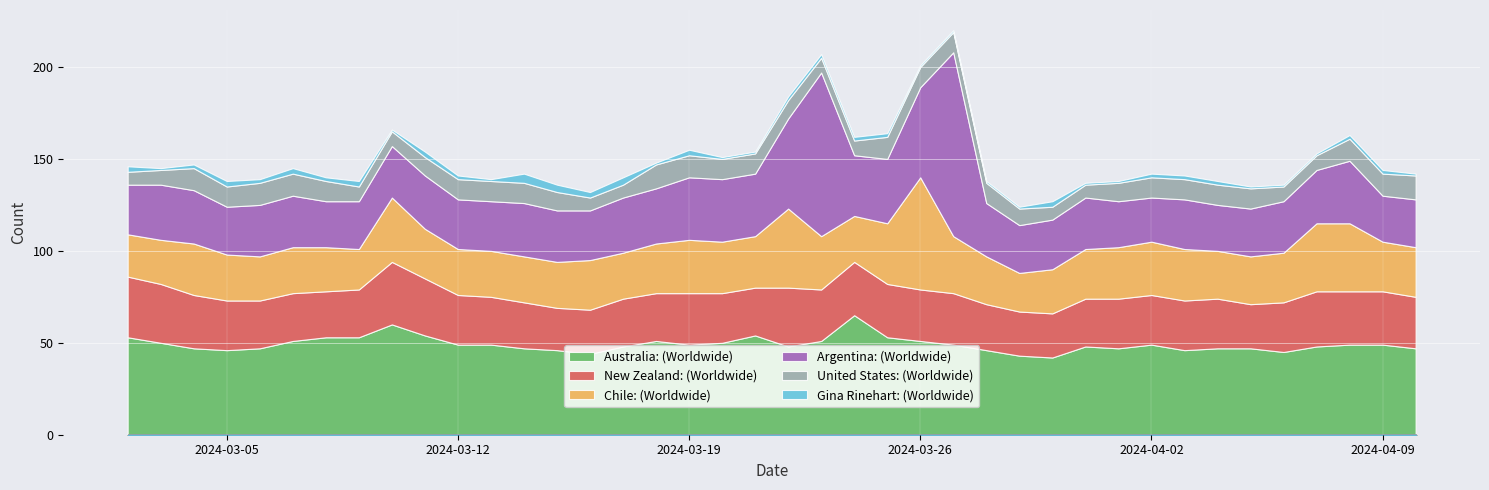

What position from the left is 2024-04-06?

36